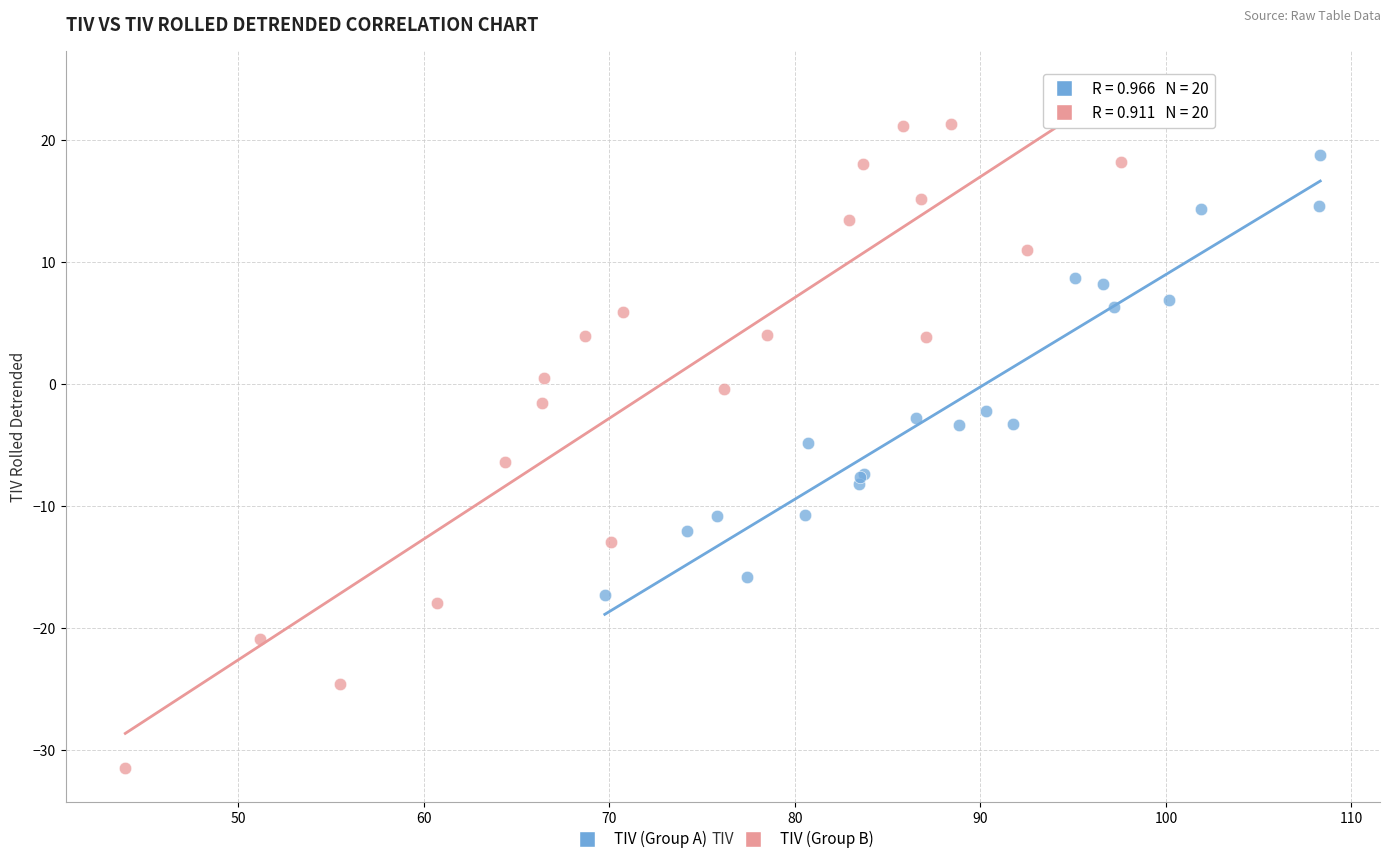

Which series has the largest Y range (max minus min)?

TIV (Group B)